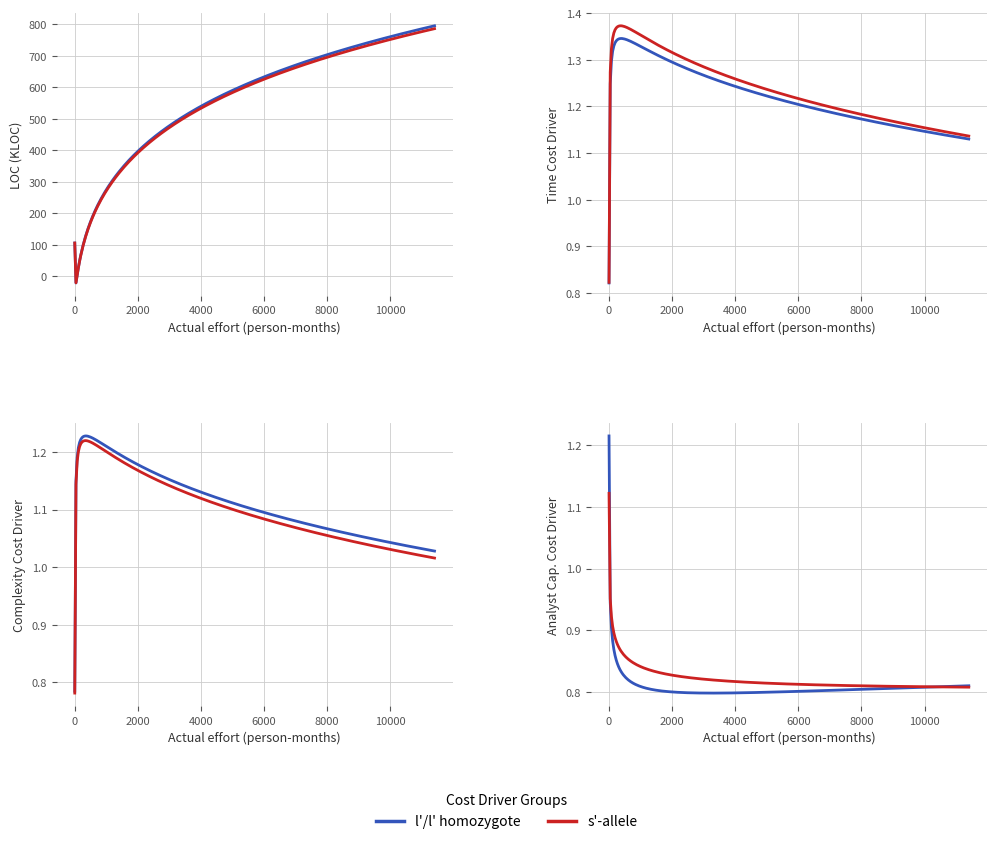

Which has a higher value, 10 or 4?

10